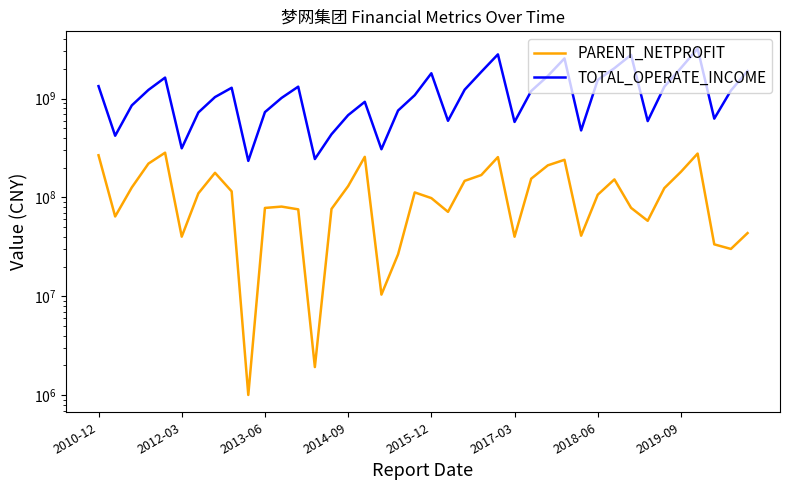

At which category is the sum across all series the highest?

36